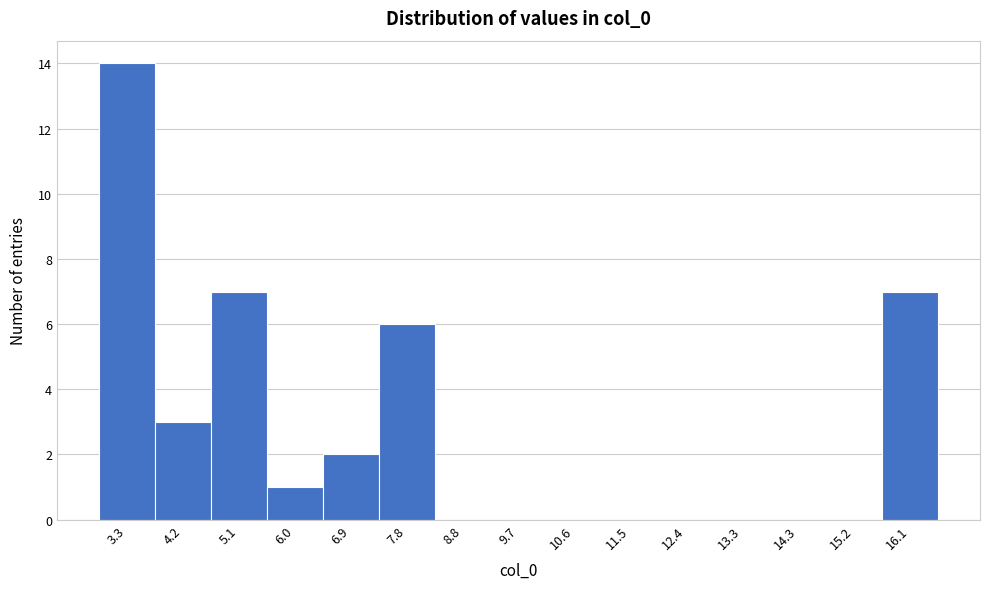

Reading left to right, transcribe this chart: for each bar, give the range it covers on the x-axis and its height. Neither the bar edges nor the heights are printed on the chart, so give them approximately, as read against the axes.

2.8 to 3.7: 14
3.7 to 4.6: 3
4.6 to 5.6: 7
5.6 to 6.5: 1
6.5 to 7.4: 2
7.4 to 8.3: 6
8.3 to 9.2: 0
9.2 to 10.1: 0
10.1 to 11.1: 0
11.1 to 12.0: 0
12.0 to 12.9: 0
12.9 to 13.8: 0
13.8 to 14.7: 0
14.7 to 15.6: 0
15.6 to 16.6: 7